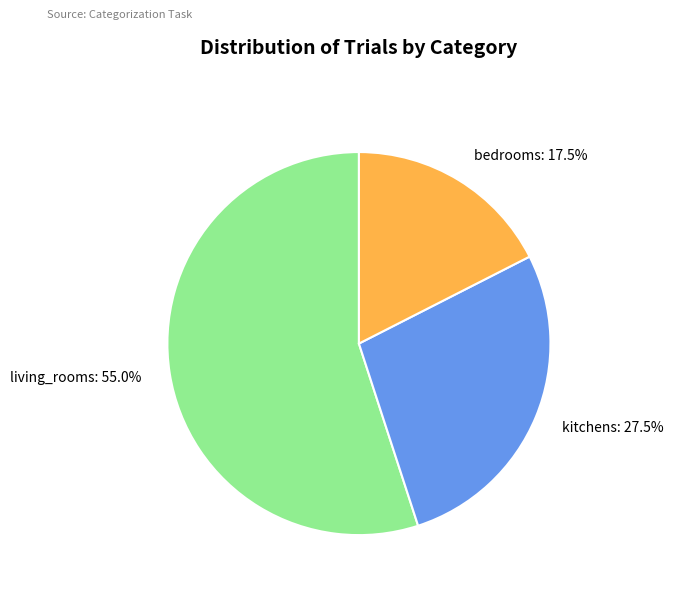

To the nearest percent, what is the difference between the largest and smallest slice percentages?

38%